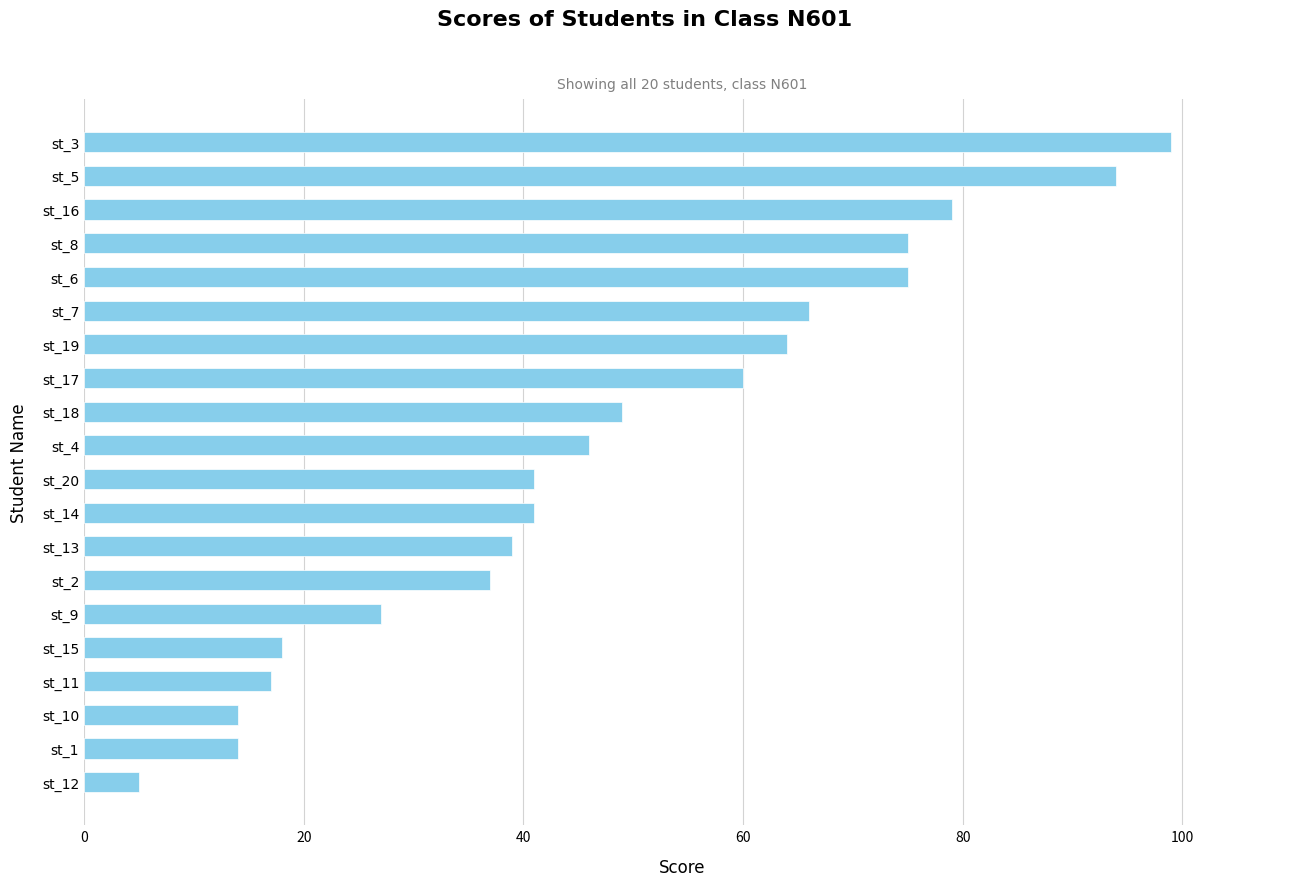

At which label is the value closest to 52?

st_18